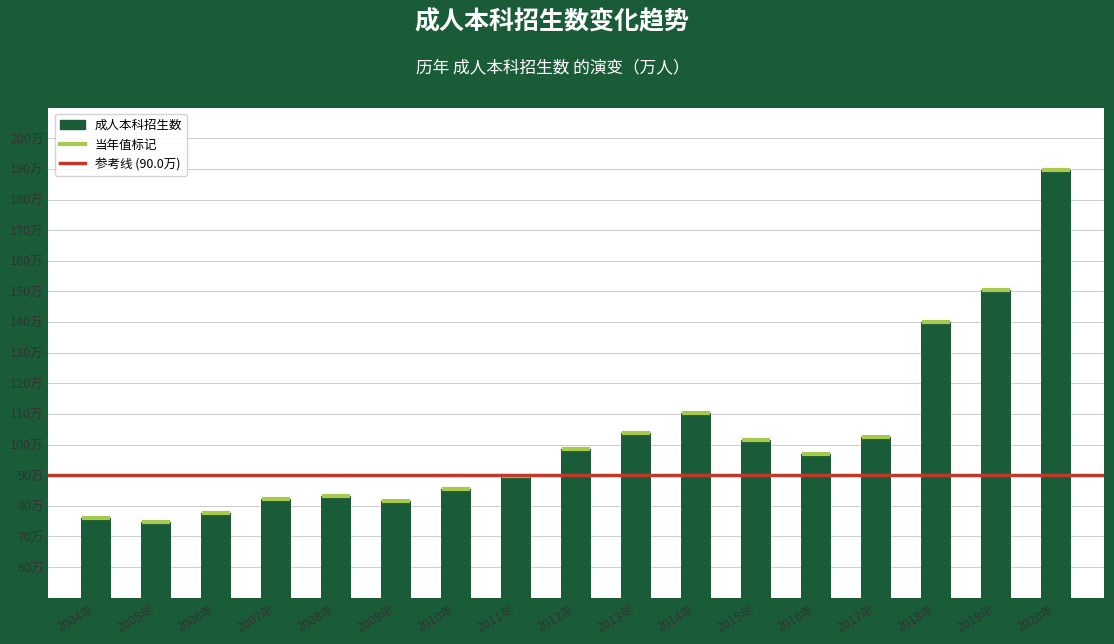

List the labels in order of value, smallest first.

2005年, 2004年, 2006年, 2009年, 2007年, 2008年, 2010年, 2011年, 2016年, 2012年, 2015年, 2017年, 2013年, 2014年, 2018年, 2019年, 2020年